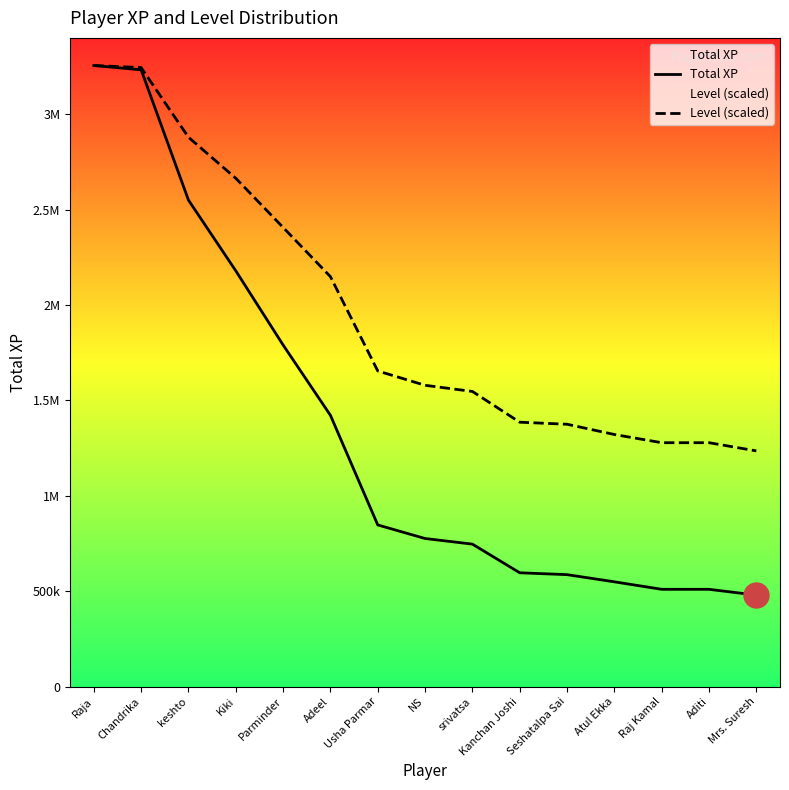

How many values in the Level (scaled) series exceed 1579281?

8